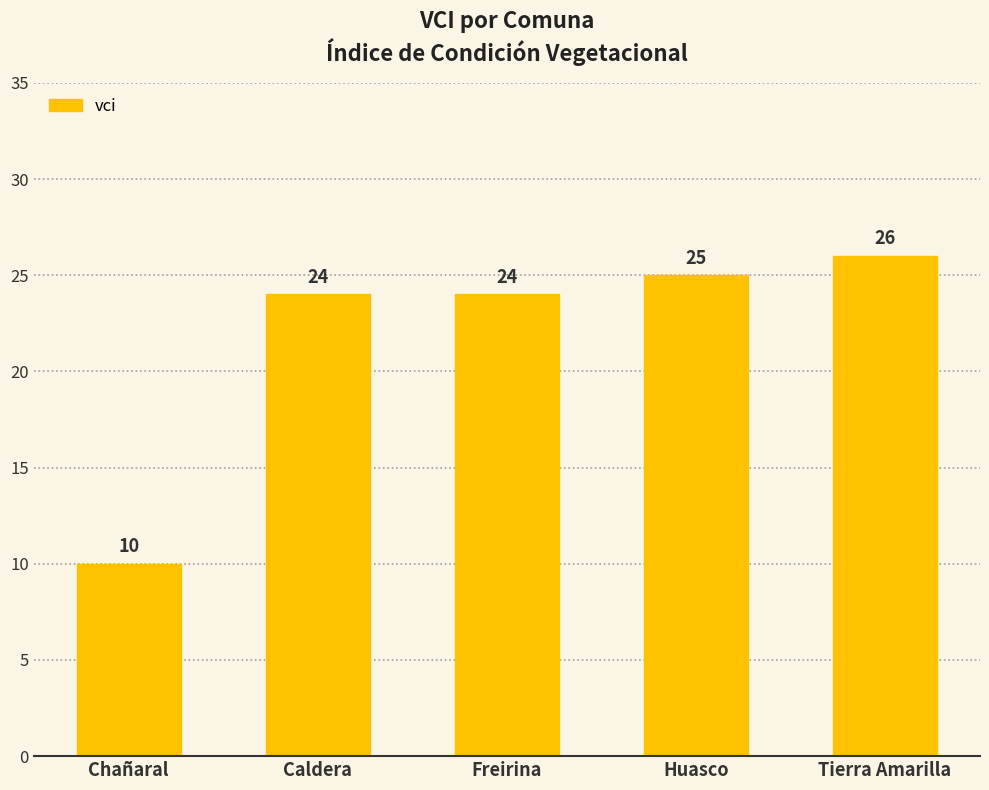

What is the ratio of the value at Tierra Amarilla to the value at Huasco?

1.0